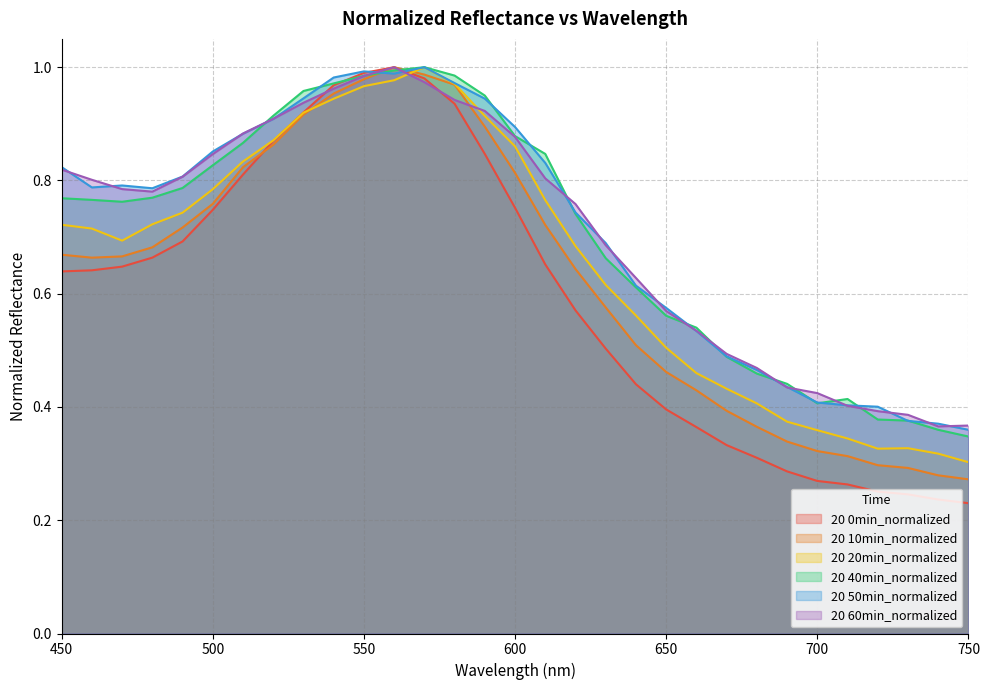

List the labels in order of 20 10min_normalized value, smallest first.

750, 740, 730, 720, 710, 700, 690, 680, 670, 660, 650, 640, 630, 620, 460, 470, 450, 480, 490, 610, 500, 600, 510, 520, 590, 530, 540, 580, 550, 570, 560